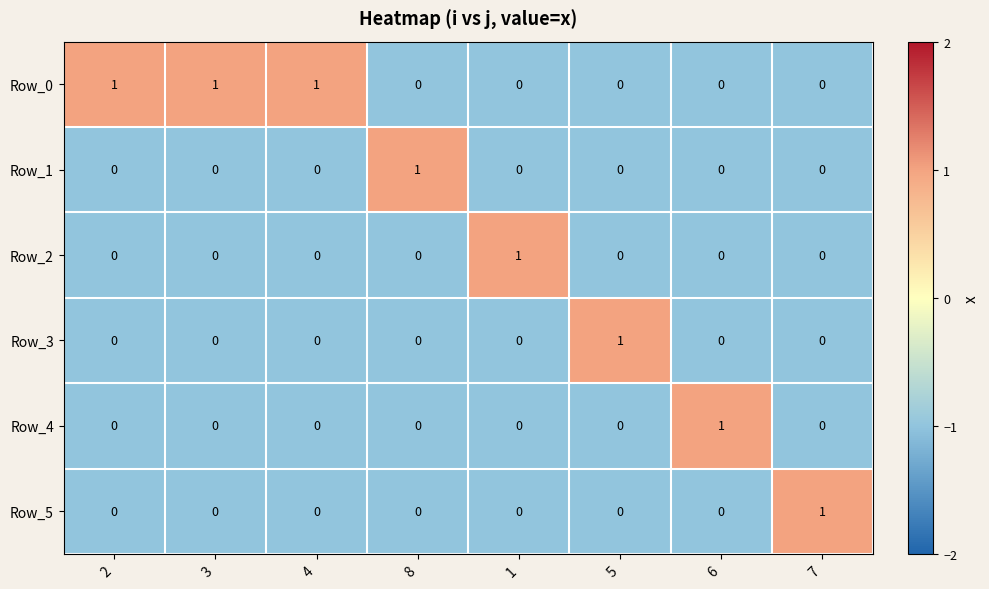

What is the minimum value shown in the chart?

0